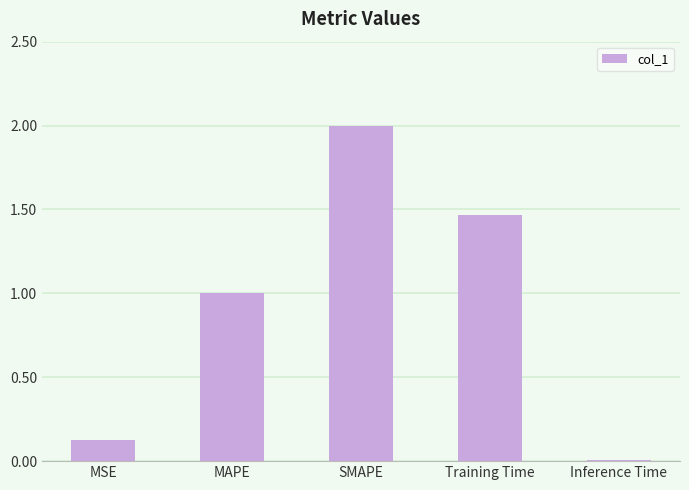

What is the sum of the values at Inference Time and SMAPE?

2.0